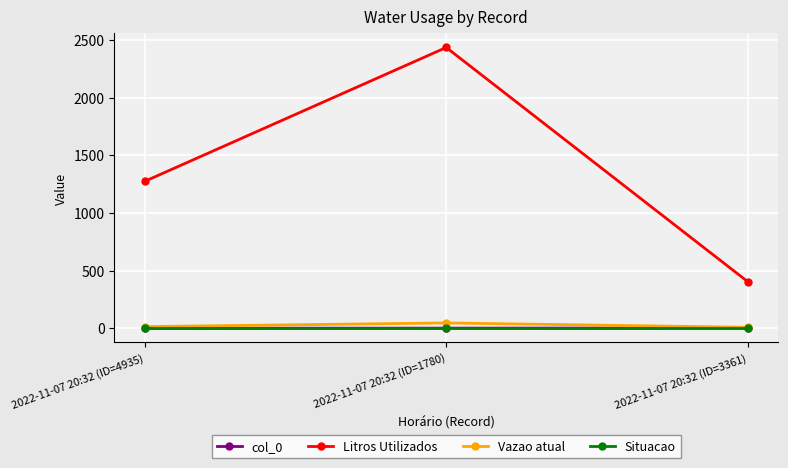

What is the label of the 3rd point from the left?

2022-11-07 20:32 (ID=3361)